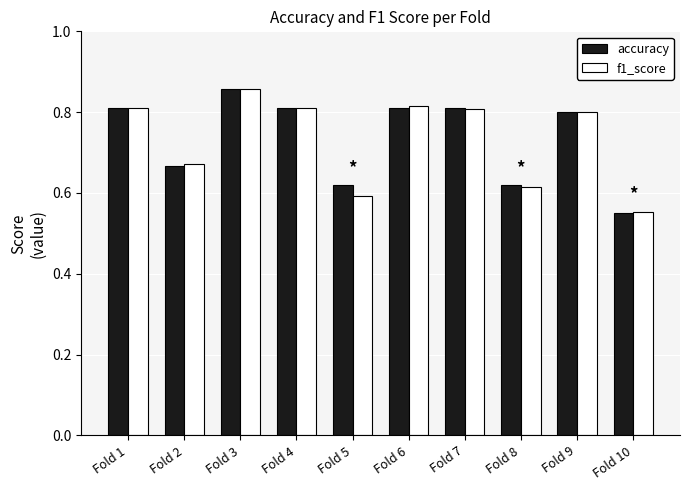

How many accuracy values are between 0 and 1?

10